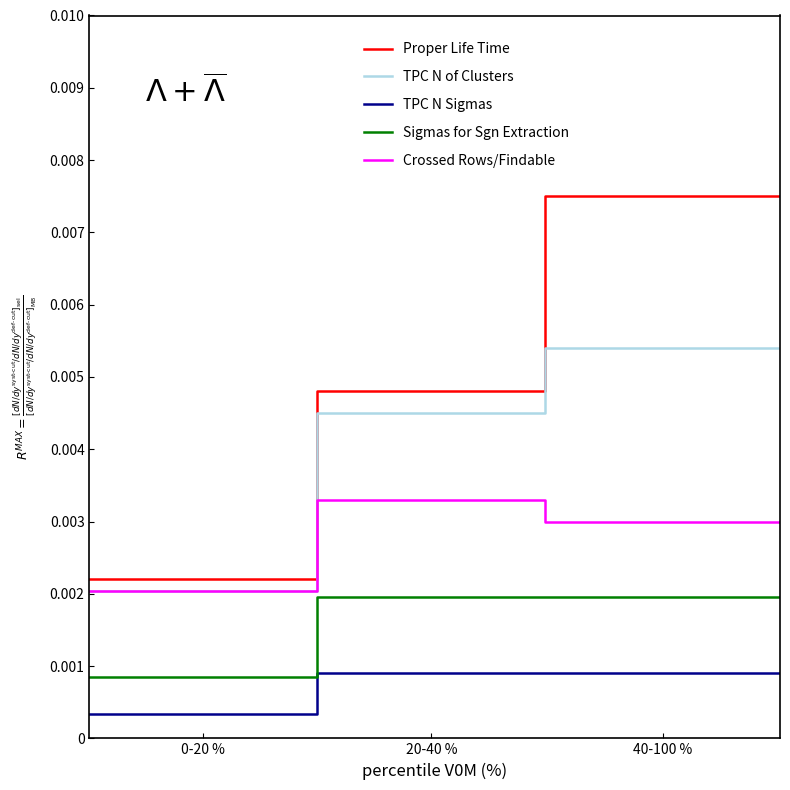

Which series has the largest total across all categories?

Proper Life Time